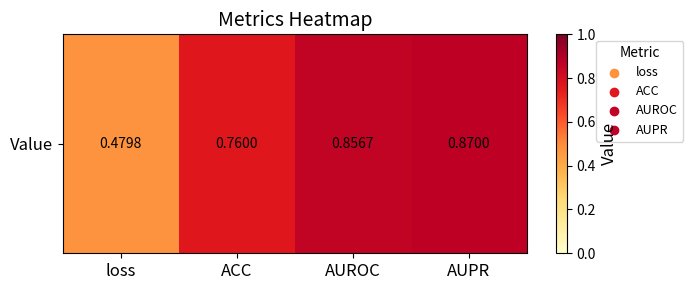

What is the difference between the maximum and minimum values?

0.4